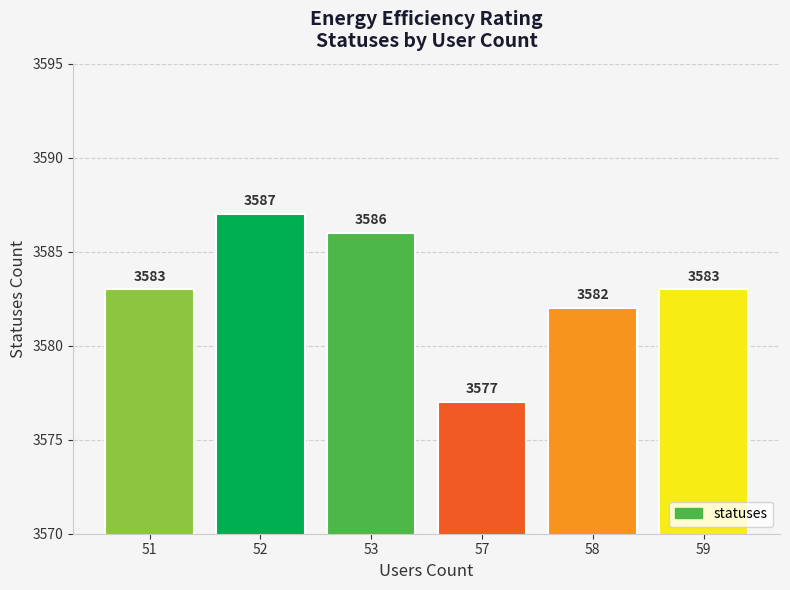

What is the value of the 2nd bar from the left?

3587